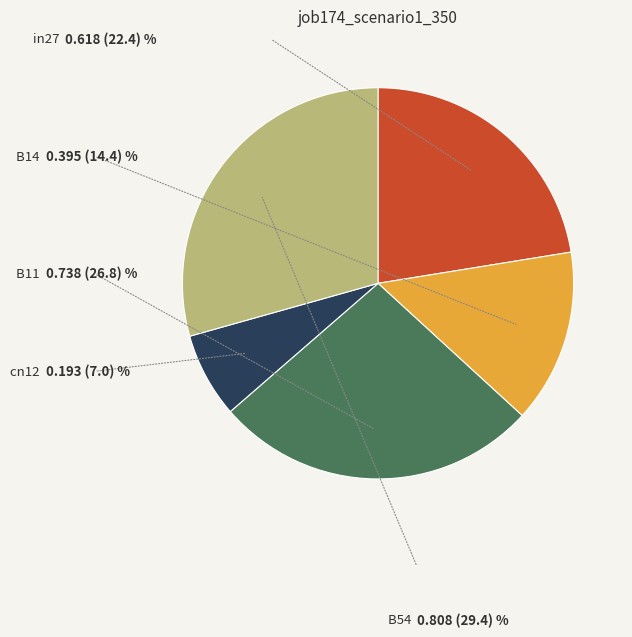

What is the smallest slice in the pie chart?

cn12